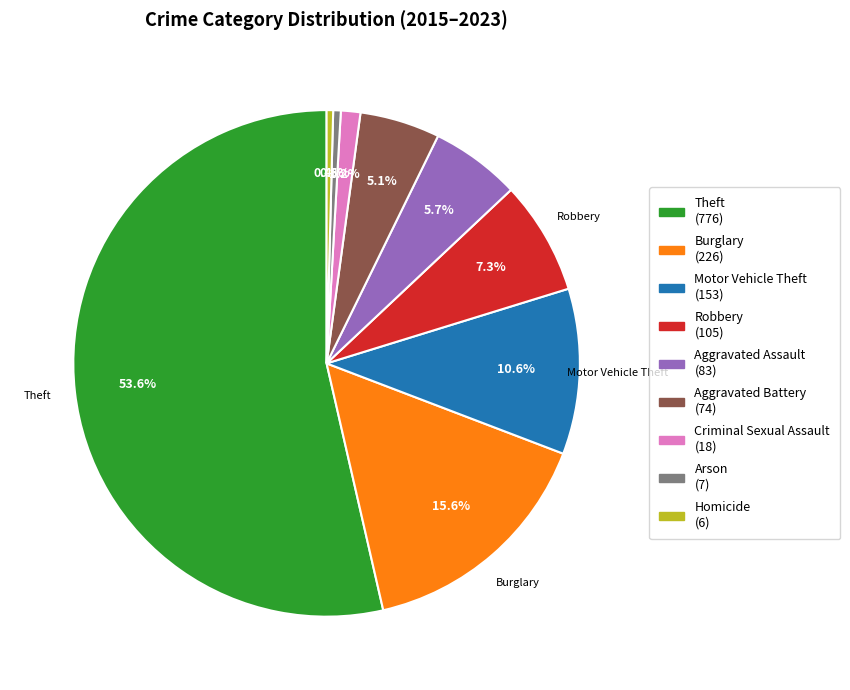

Is there a majority slice in this chart?

Yes